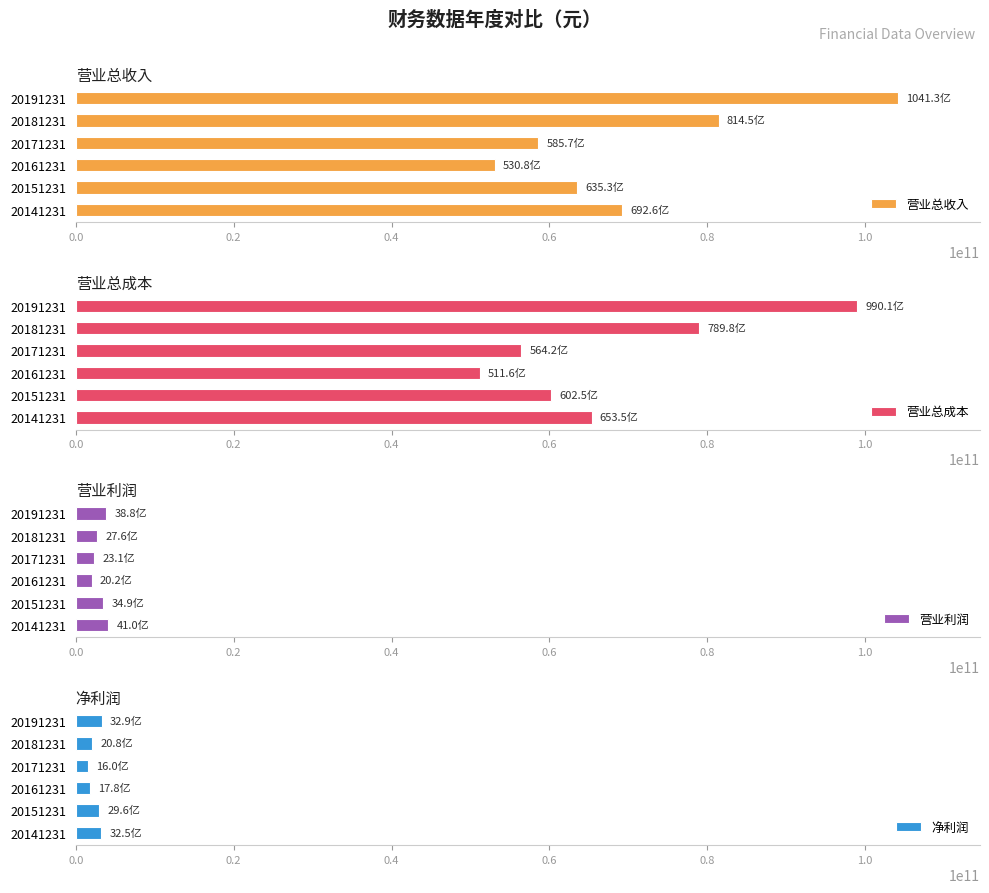

List the series in order of their peak value, lowest first.

净利润, 营业利润, 营业总成本, 营业总收入